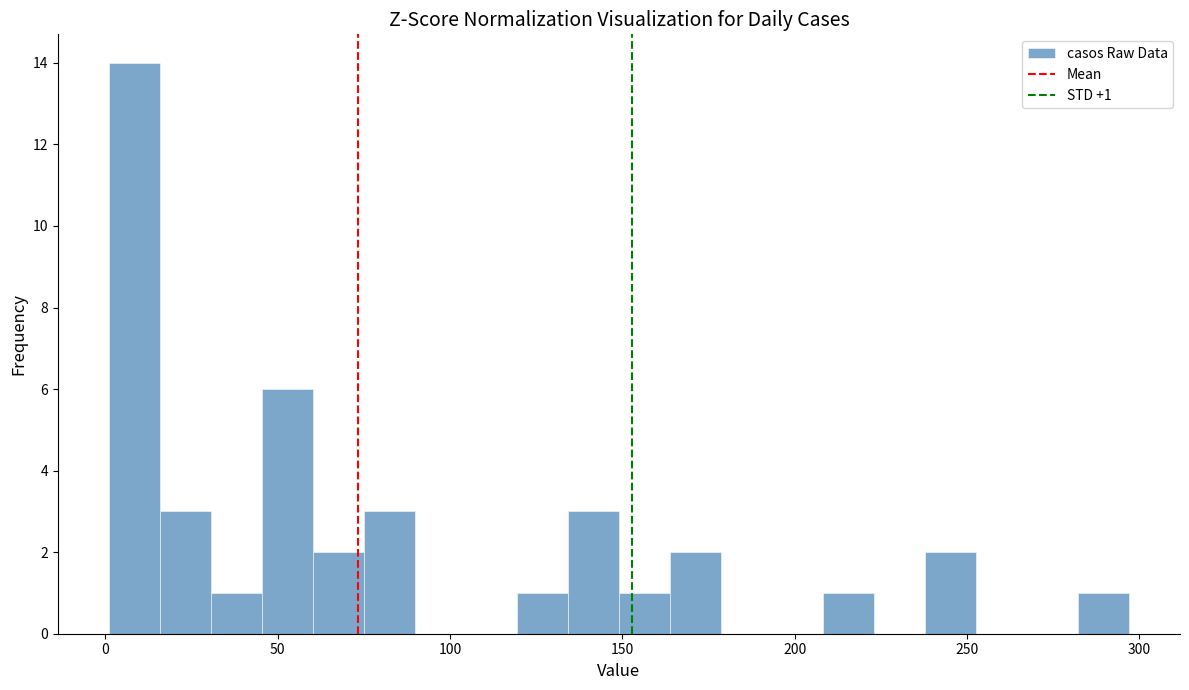

Around what value on the x-axis is the tallest bar? Give the approximate position of its centre, as read against the axis.

10